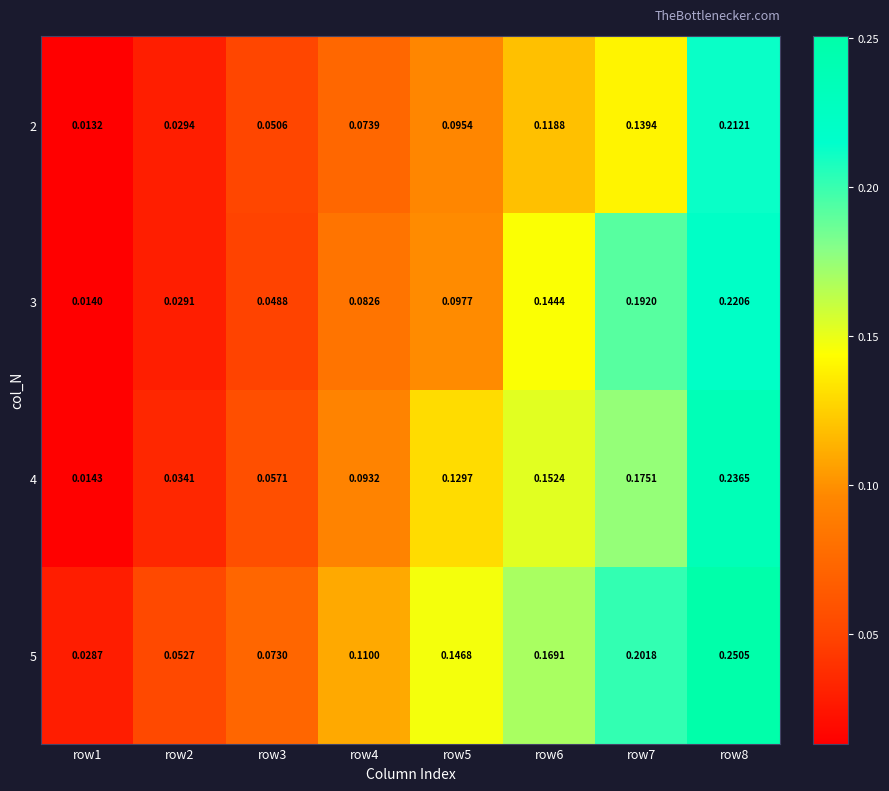

Rank the series by their average value, from lowest to highest.

2, 3, 4, 5